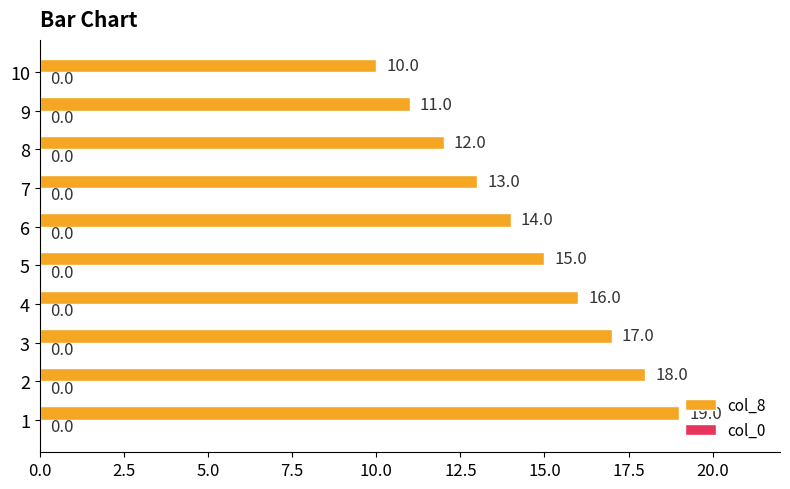

True or false: the data shows 17 at 8.

False